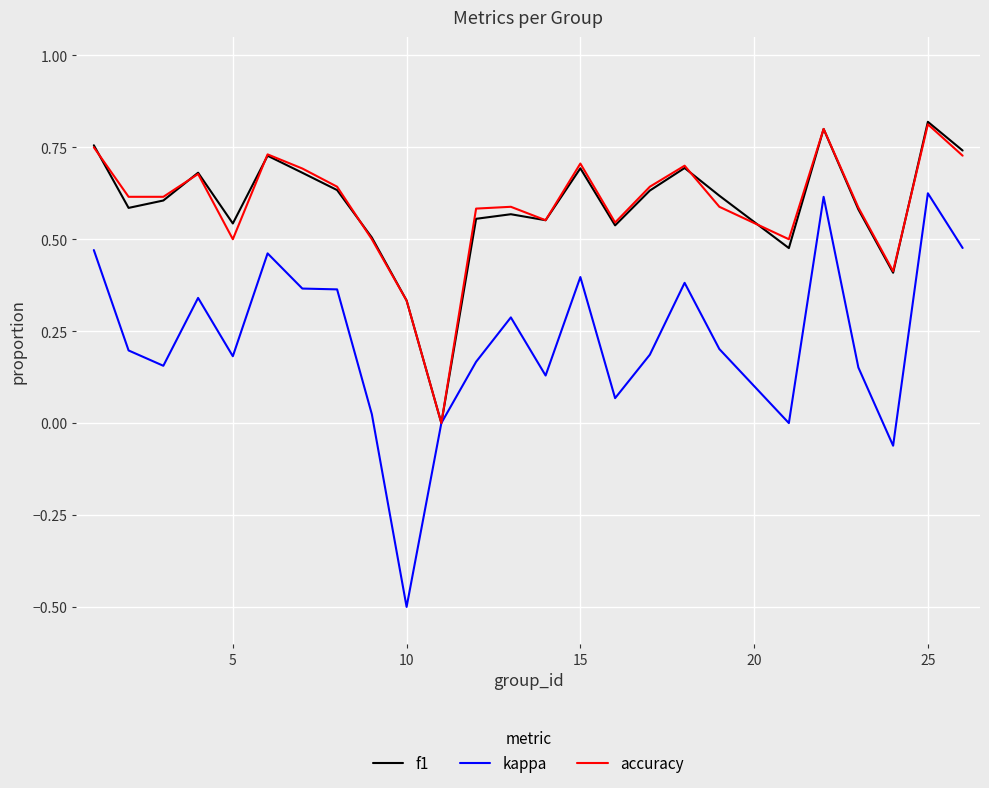

What is the minimum value shown in the chart?

-0.5